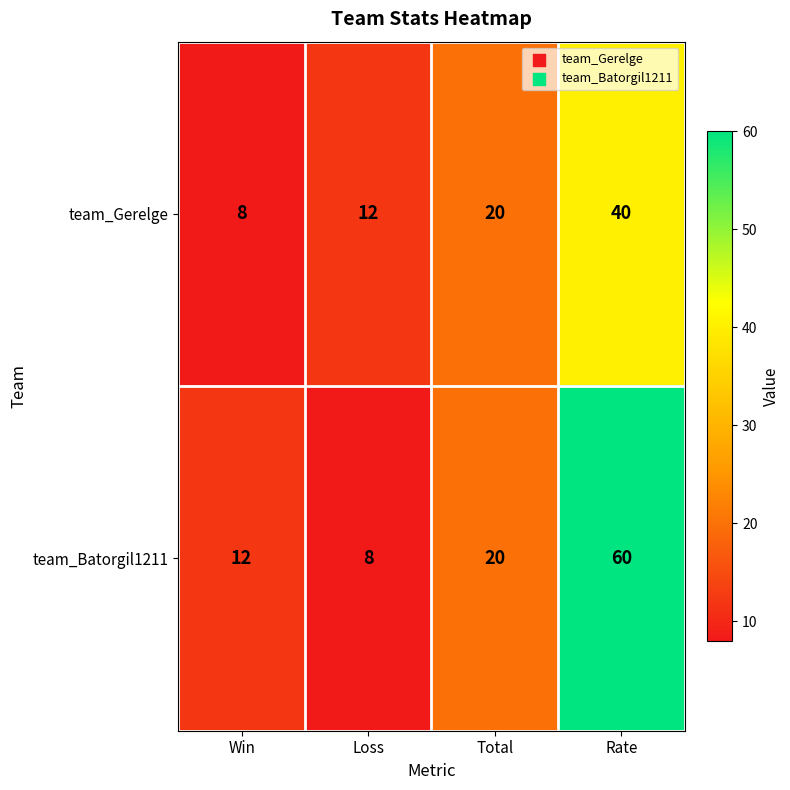

Which category has the highest value across all series?

Rate